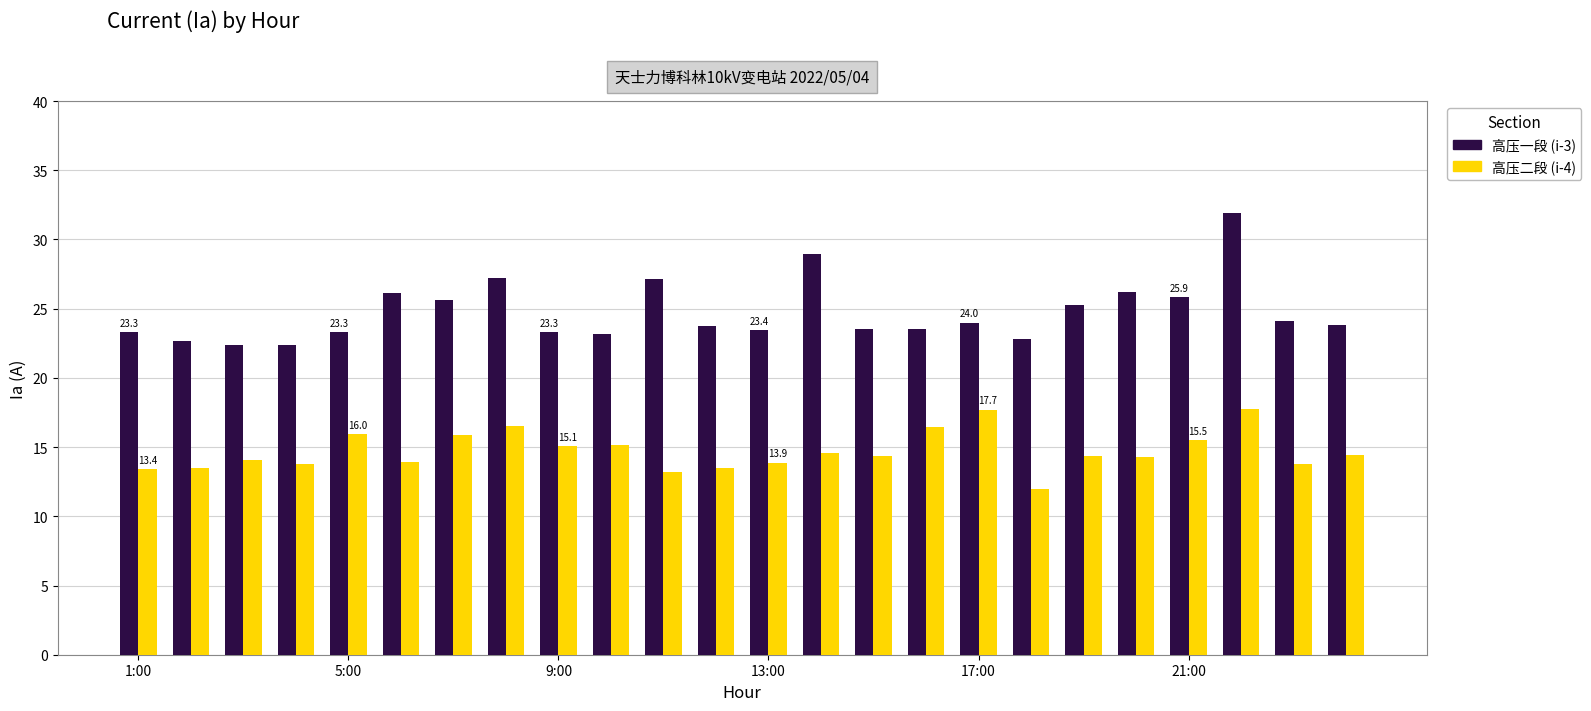

What is the maximum value shown in the chart?

31.9